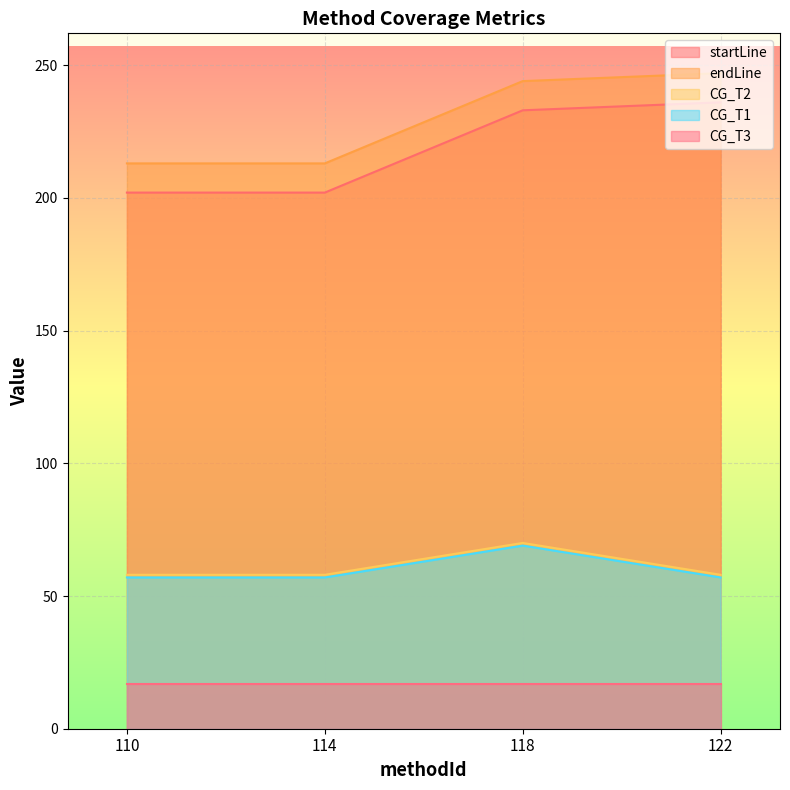

The CG_T2 series shows 101 at 122. True or false?

False